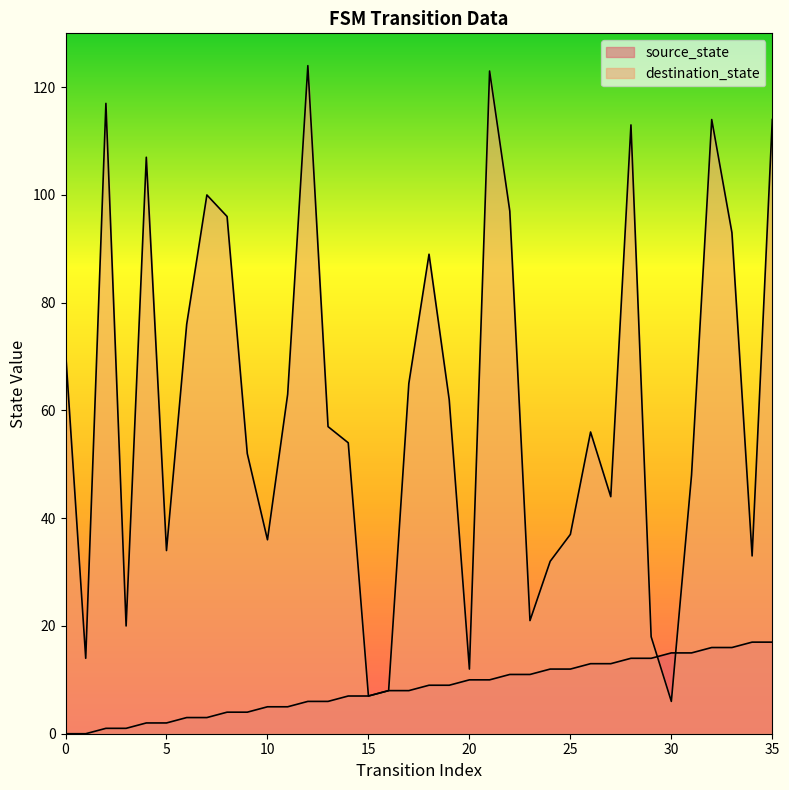

Which series has the widest spread of values?

destination_state